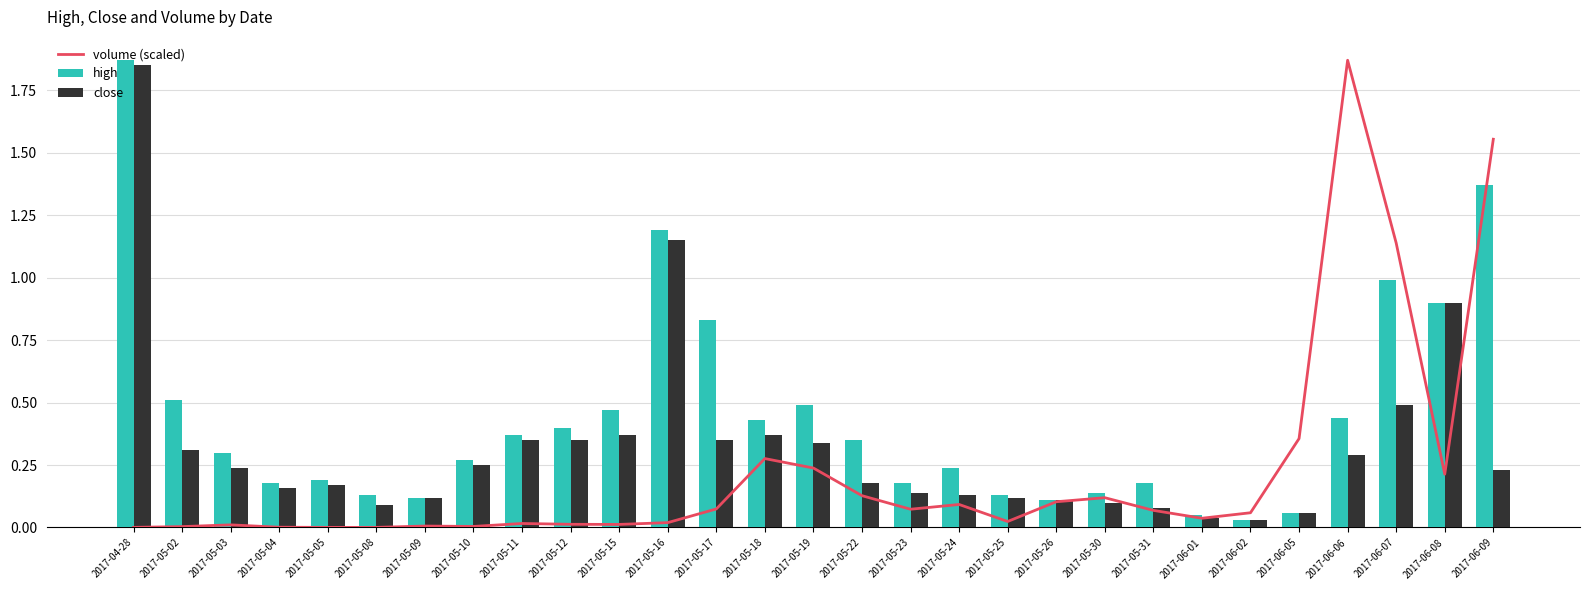

Which series has the largest total across all categories?

high